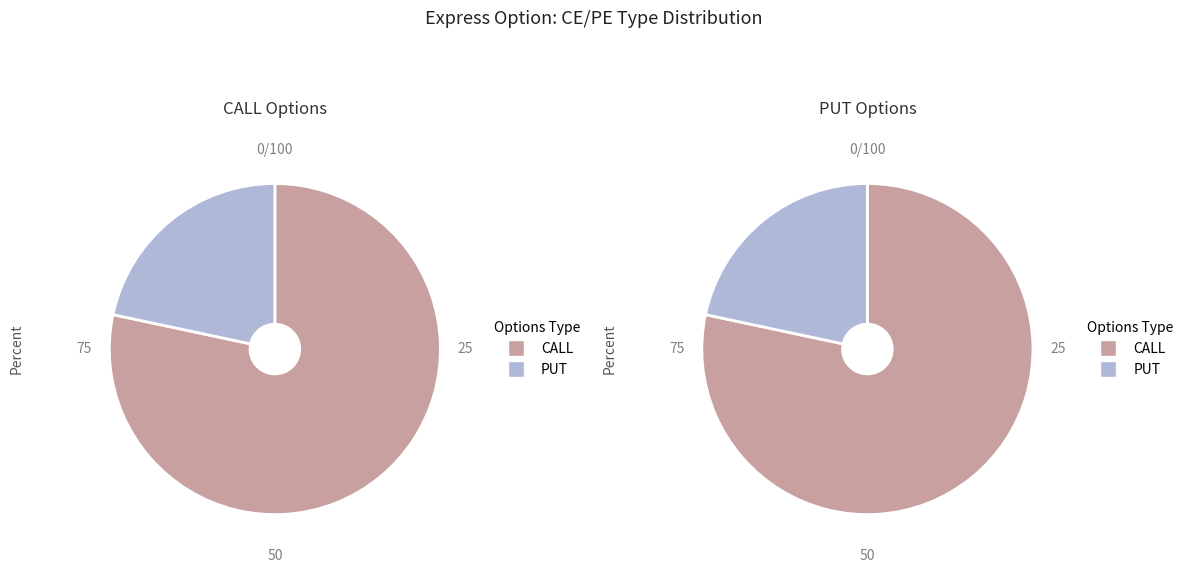

The CALL slice represents 78% of the pie. True or false?

True